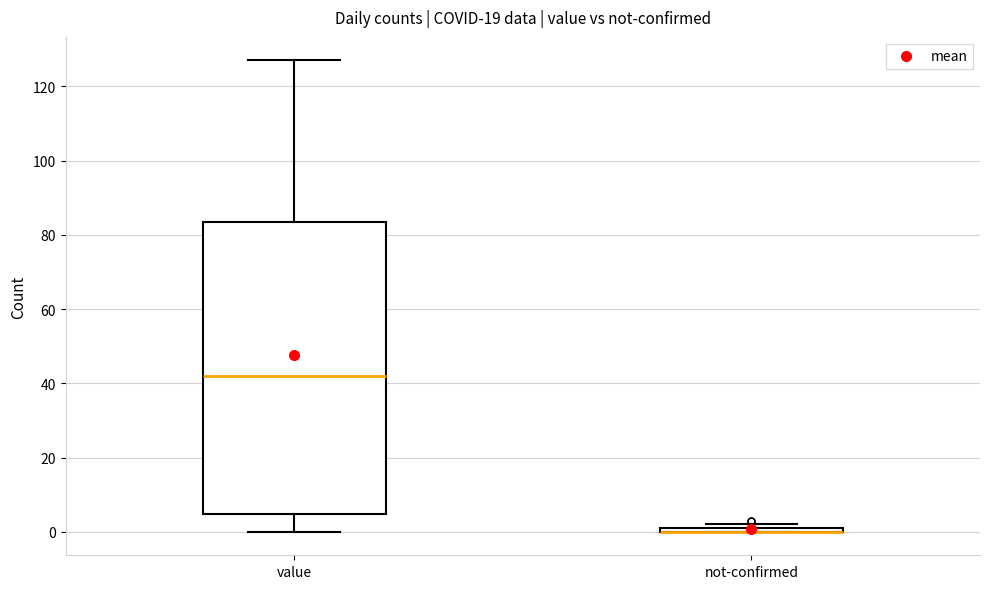

Where is the lower edge of the box for not-confirmed on the y-axis? The values are not printed on the chart, so give them approximately, as read against the axis.

0